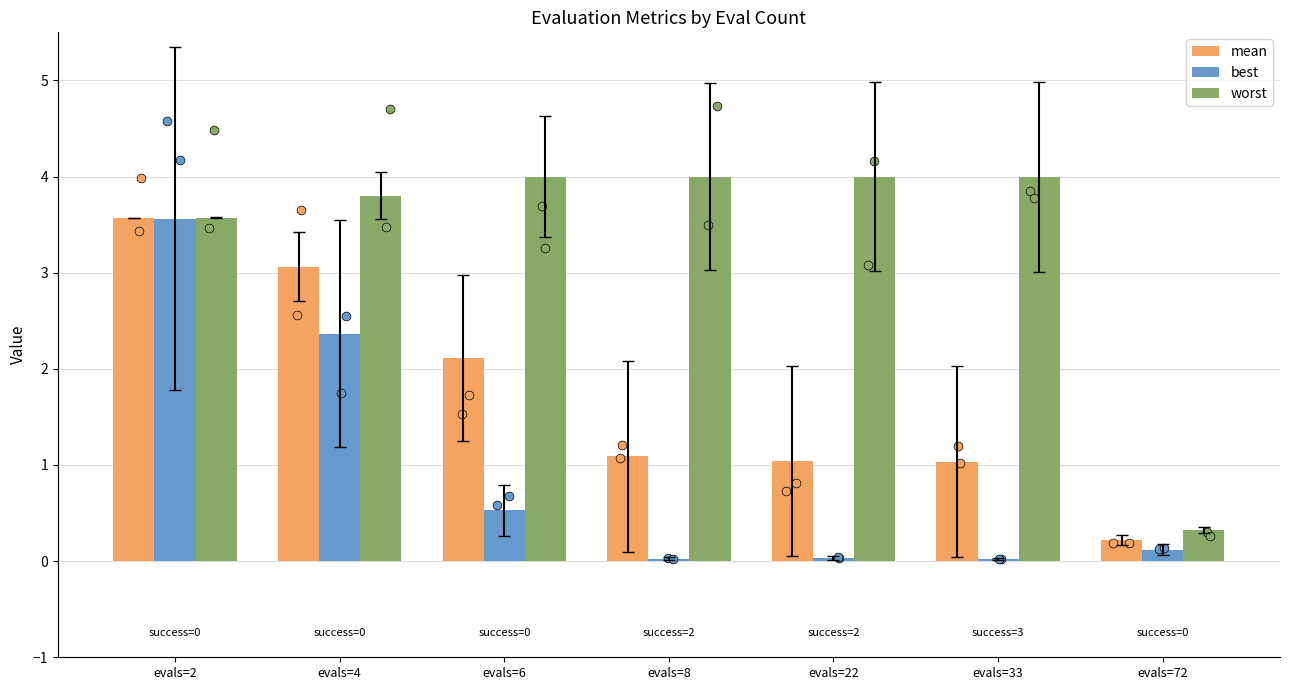

What is the total value across all series at evals=4?

9.2